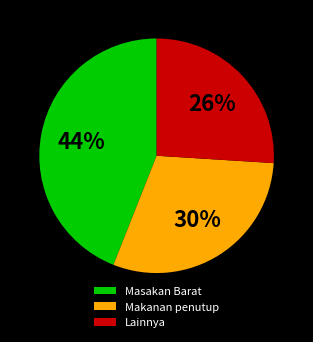

Rank the categories by value from lowest to highest.

Lainnya, Makanan penutup, Masakan Barat